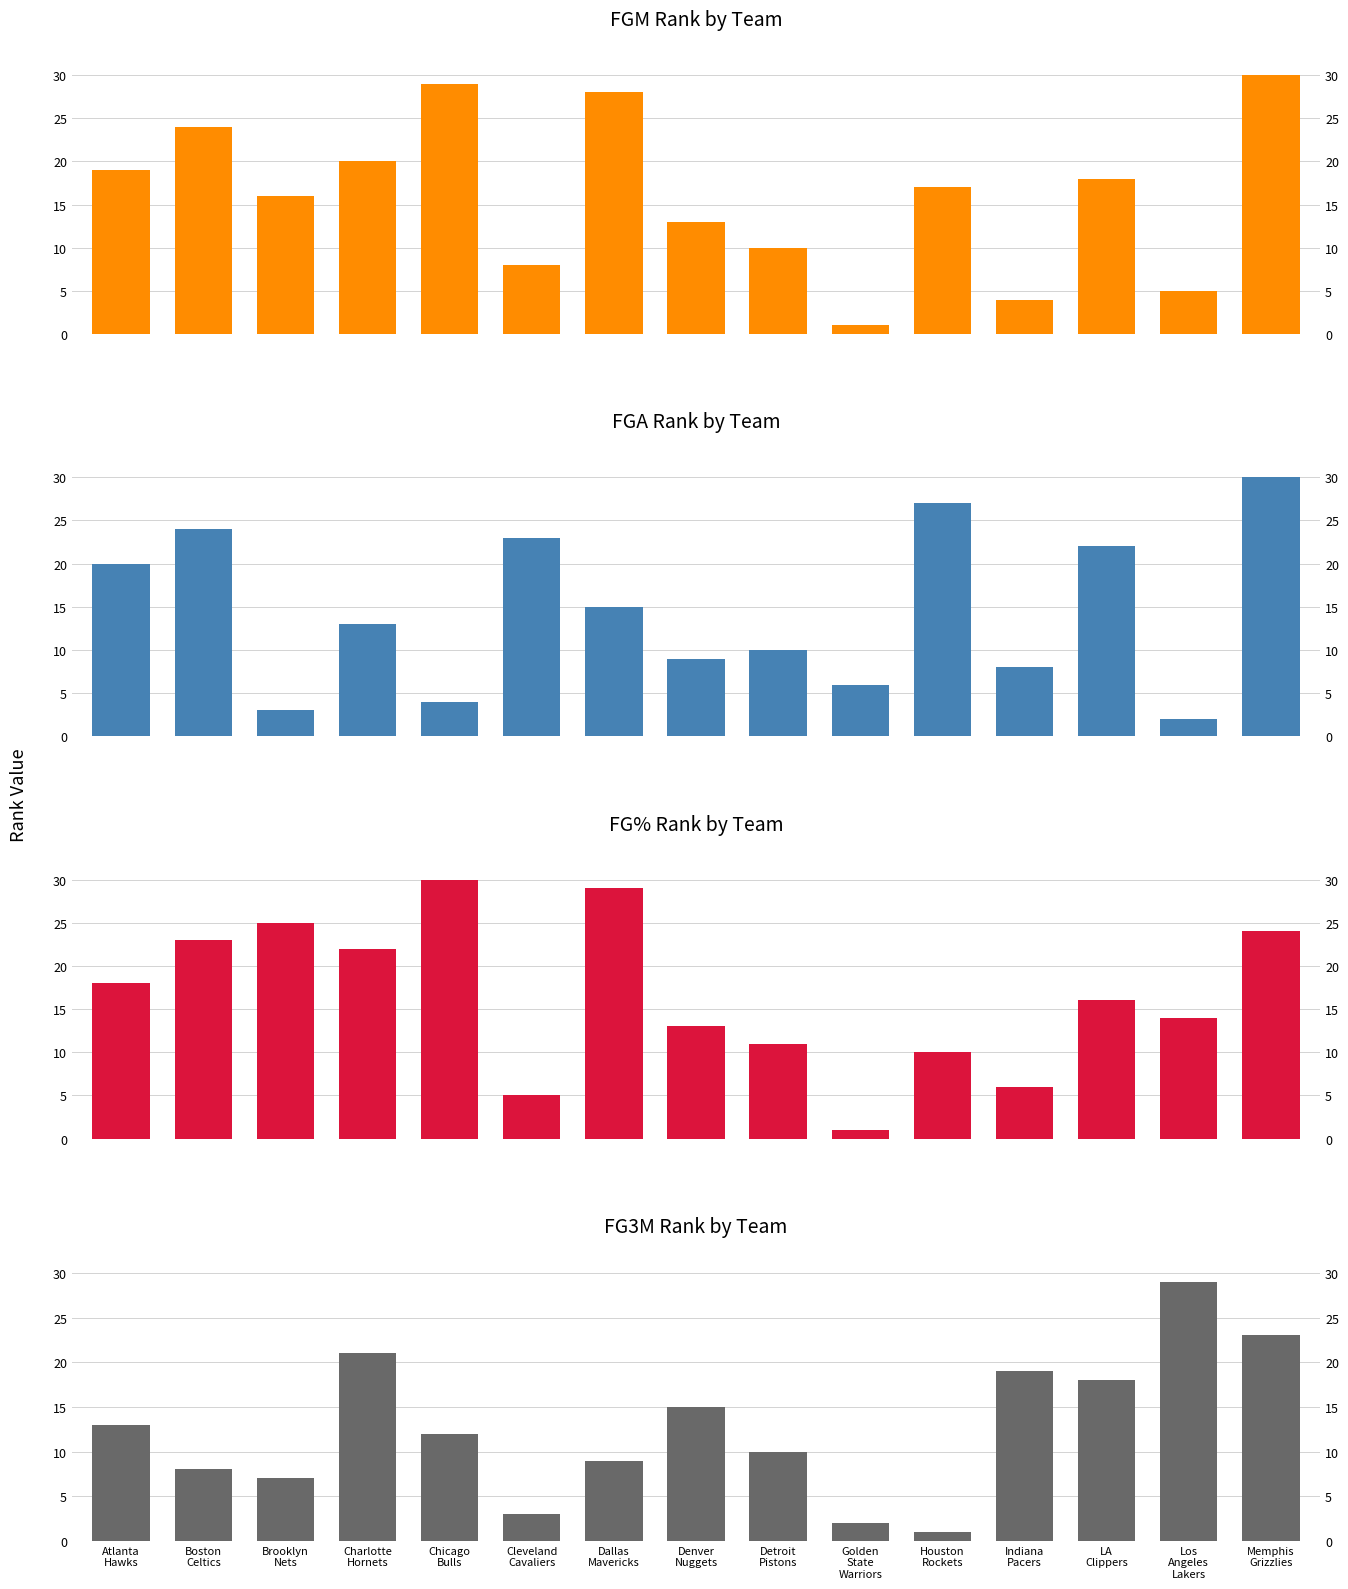

The value of FGM Rank at Cleveland
Cavaliers is 13. True or false?

False